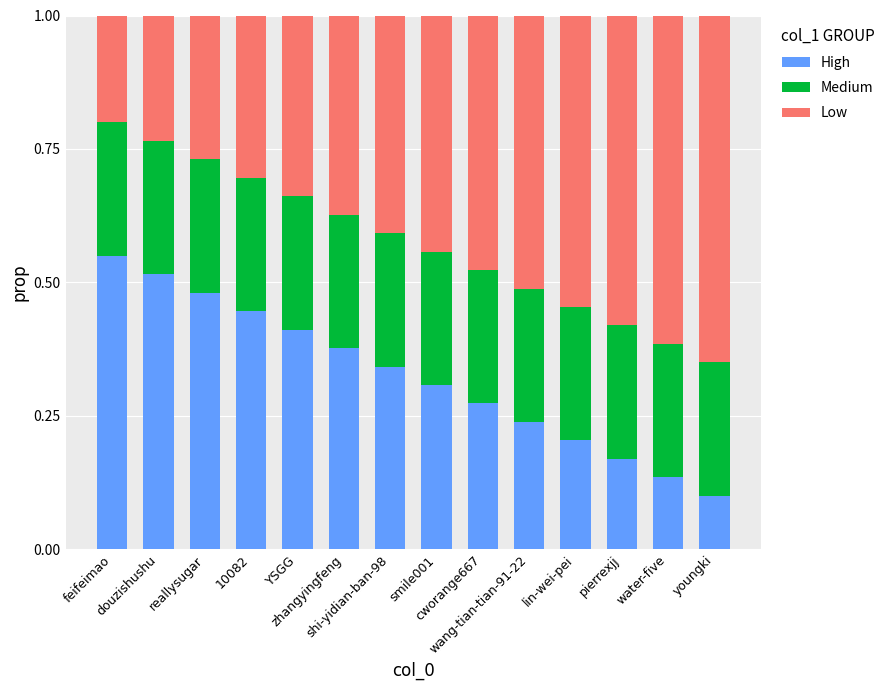

Are the bars horizontal?

No